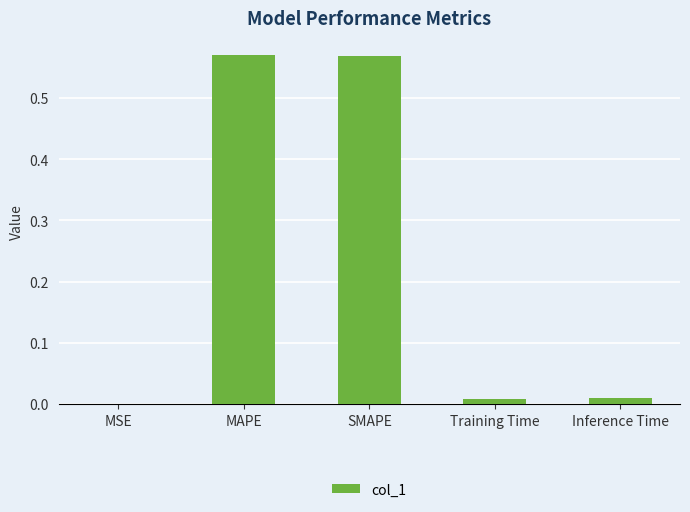

What is the change in value from SMAPE to Inference Time?

-0.6